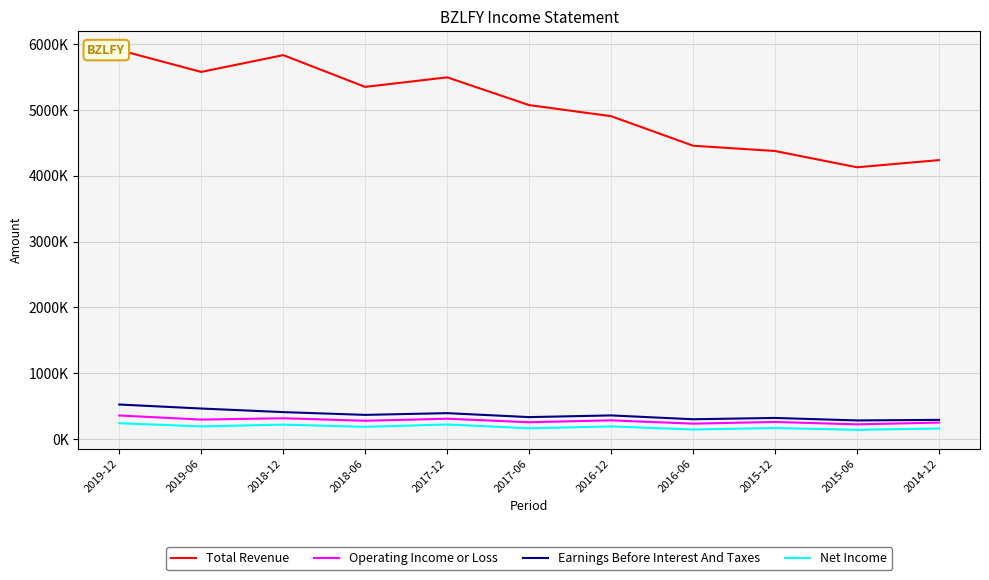

How many interior local valleys does the Net Income series have?

5